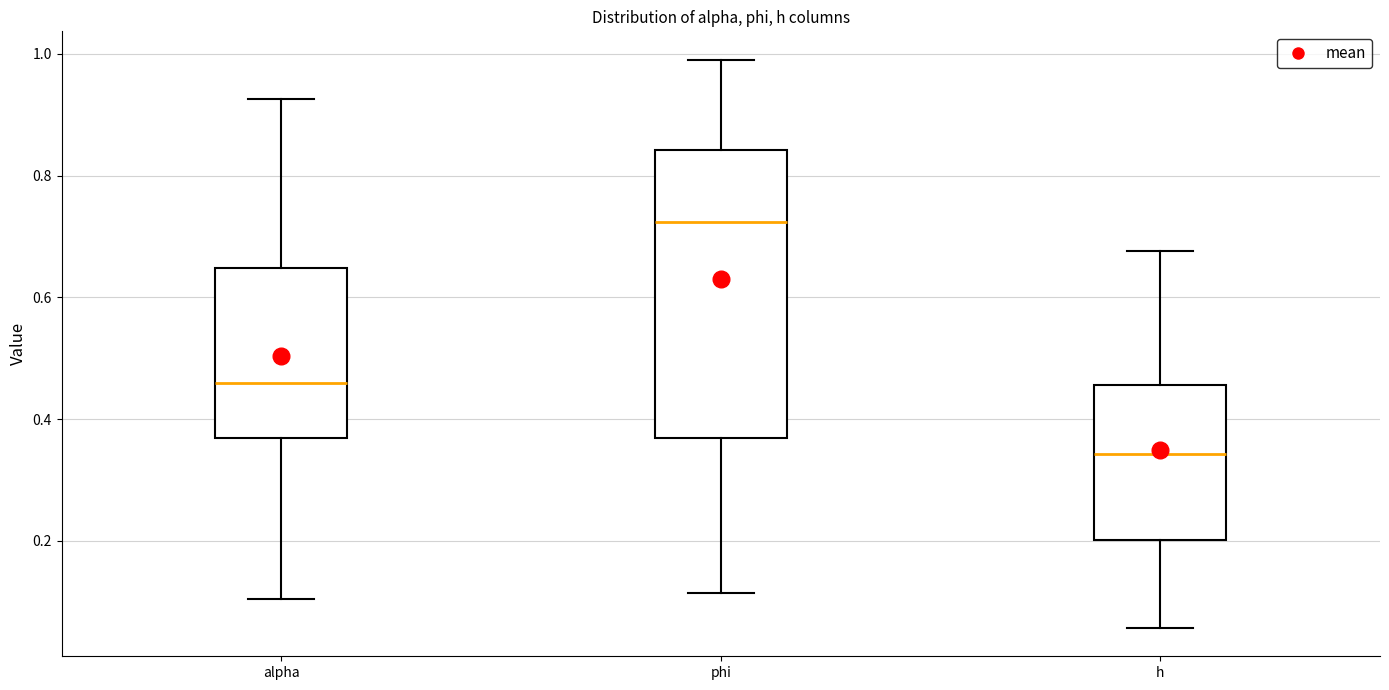

Which box's median line is the highest?

phi